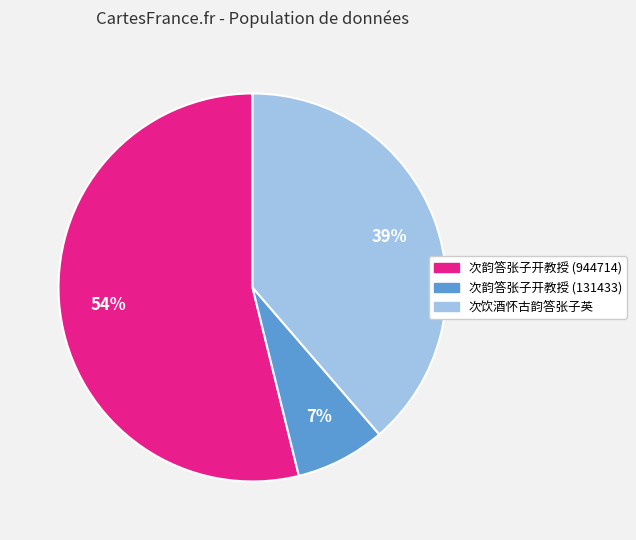

To the nearest percent, what portion does 次韵答张子开教授 (944714) represent?

54%